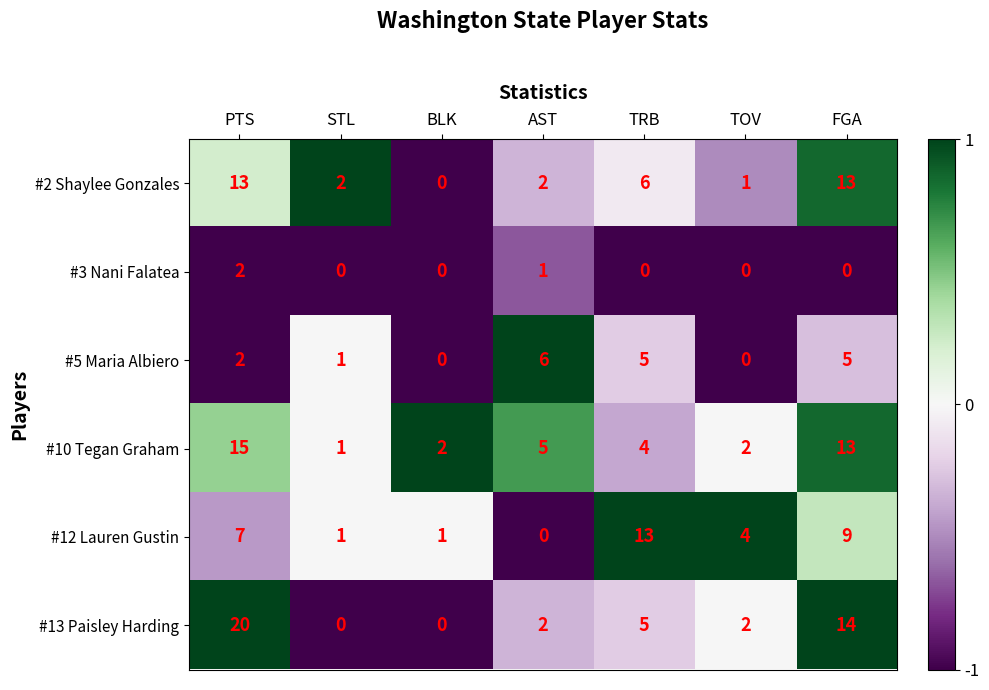

How many distinct data groups are displayed?

6